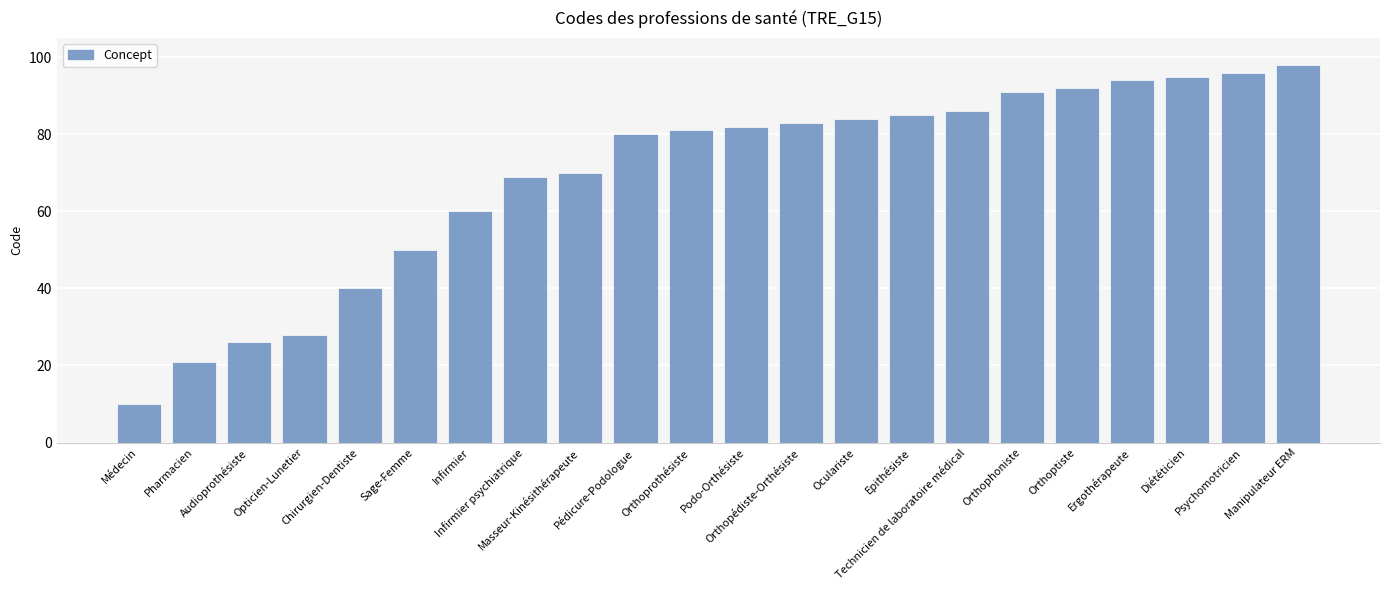

What is the smallest value displayed?

10